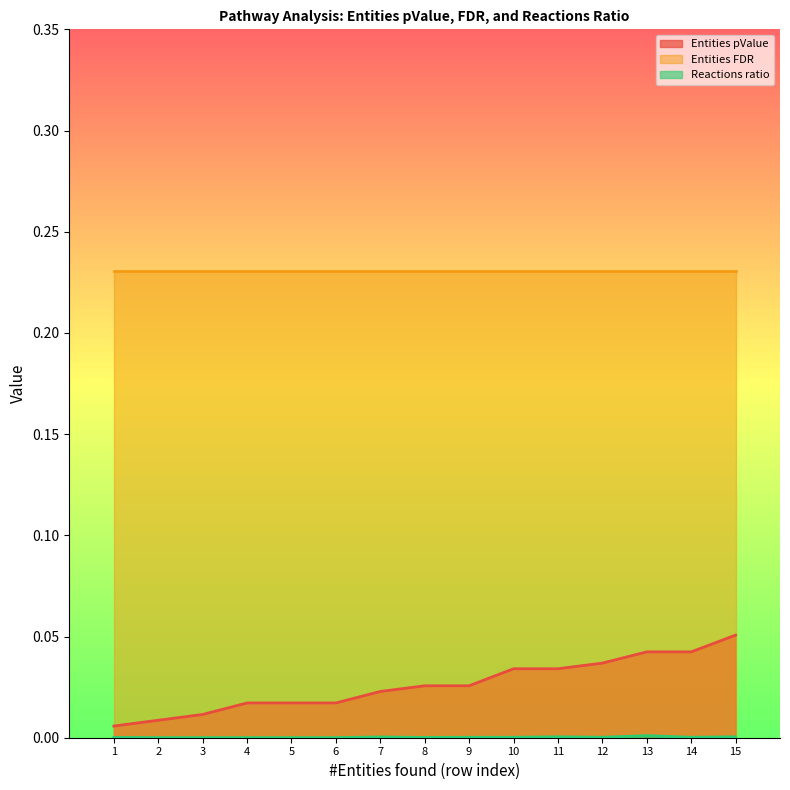

At which label is Entities pValue closest to 0?

1